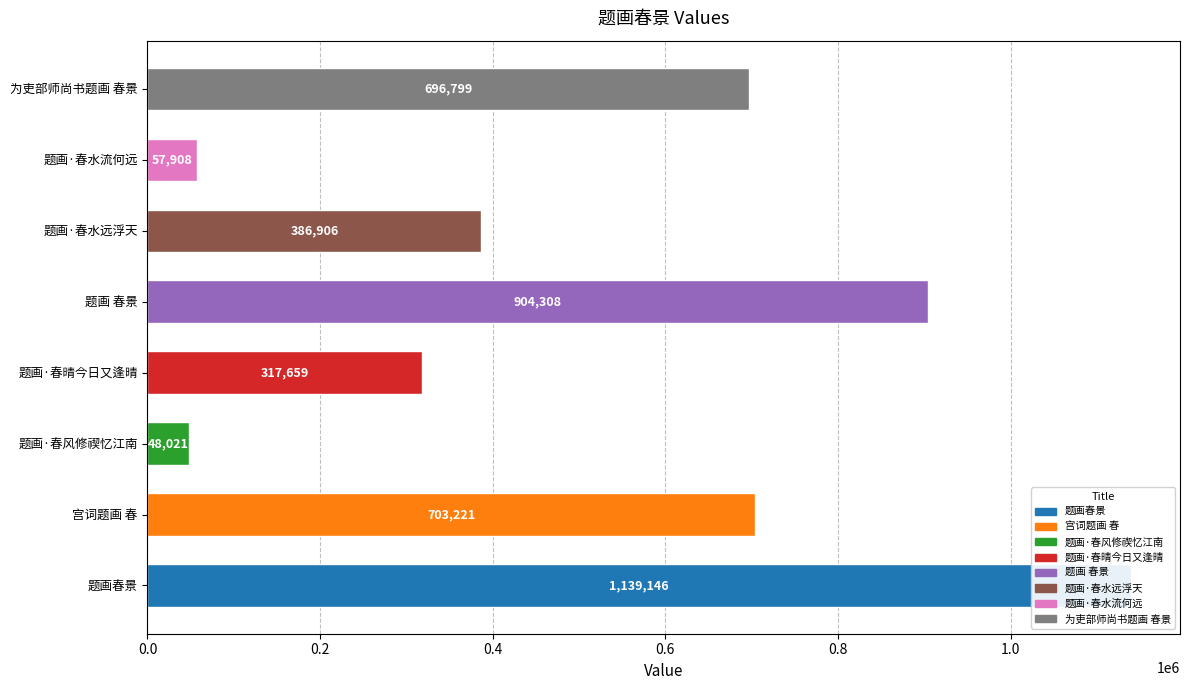

What is the sum of the values at 宫词题画 春 and 题画春景?

1842367